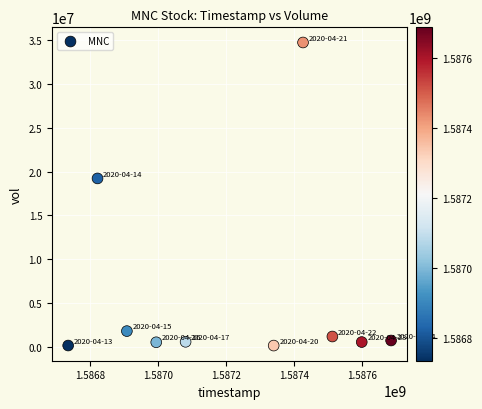

What Y value in the scatter plot is closest to 17440050?

19215800